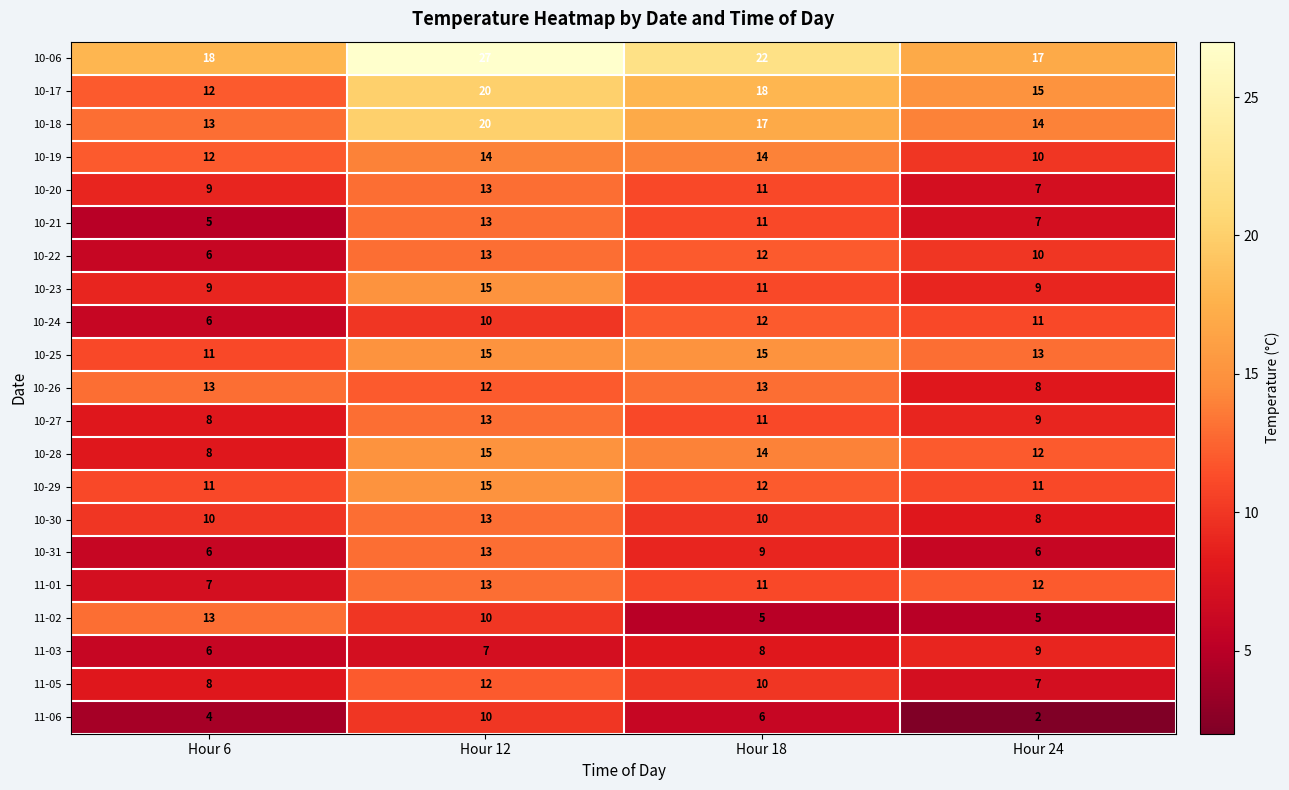

What is the greatest value displayed?

27